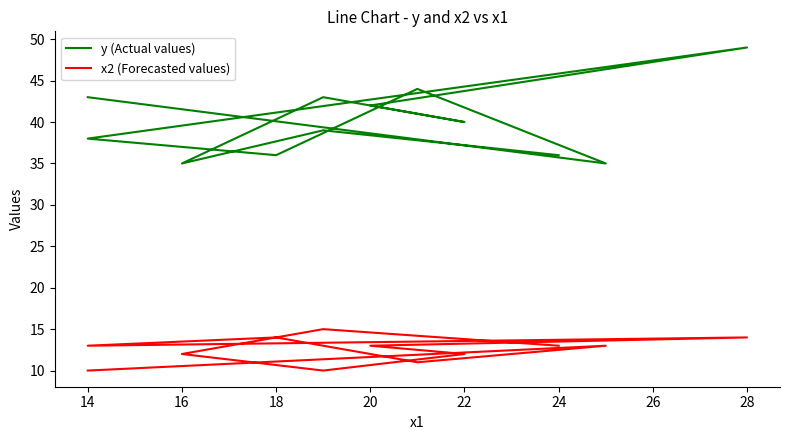

True or false: x2 (Forecasted values) and y (Actual values) cross at least once.

False